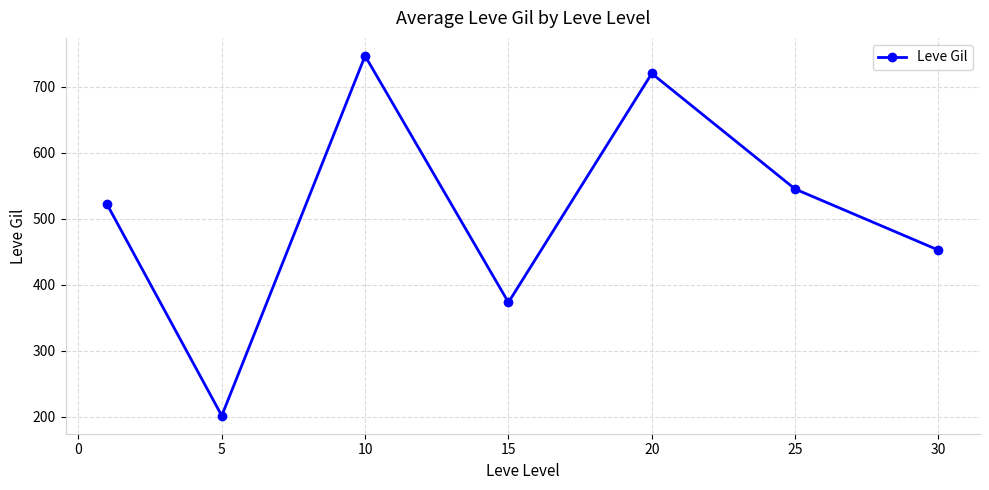

What is the value of the 7th point from the left?

452.5